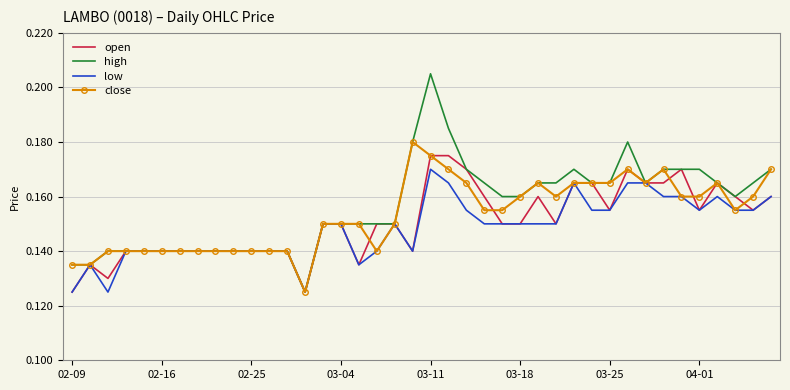

At how many categories does at least one series exceed 0?

40